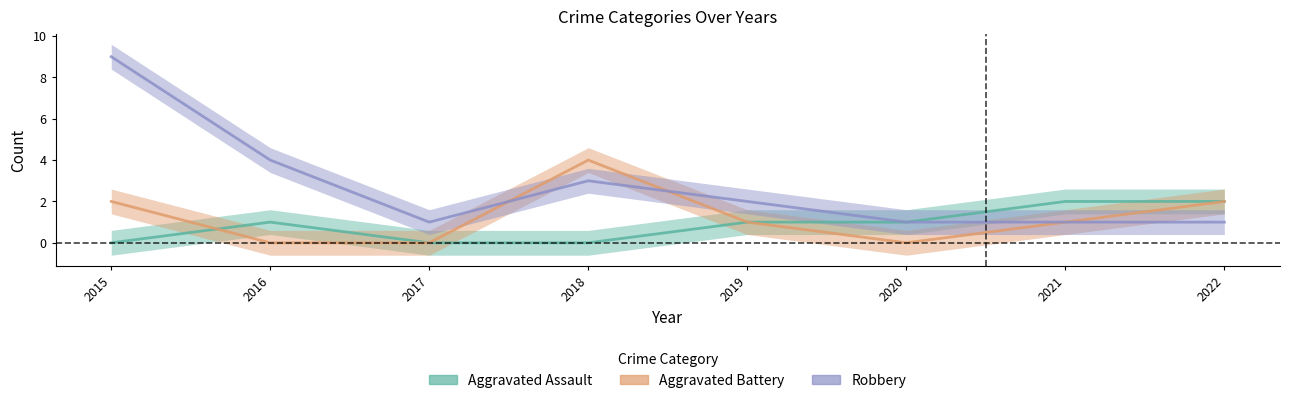

At which label does Robbery first exceed 2?

2015